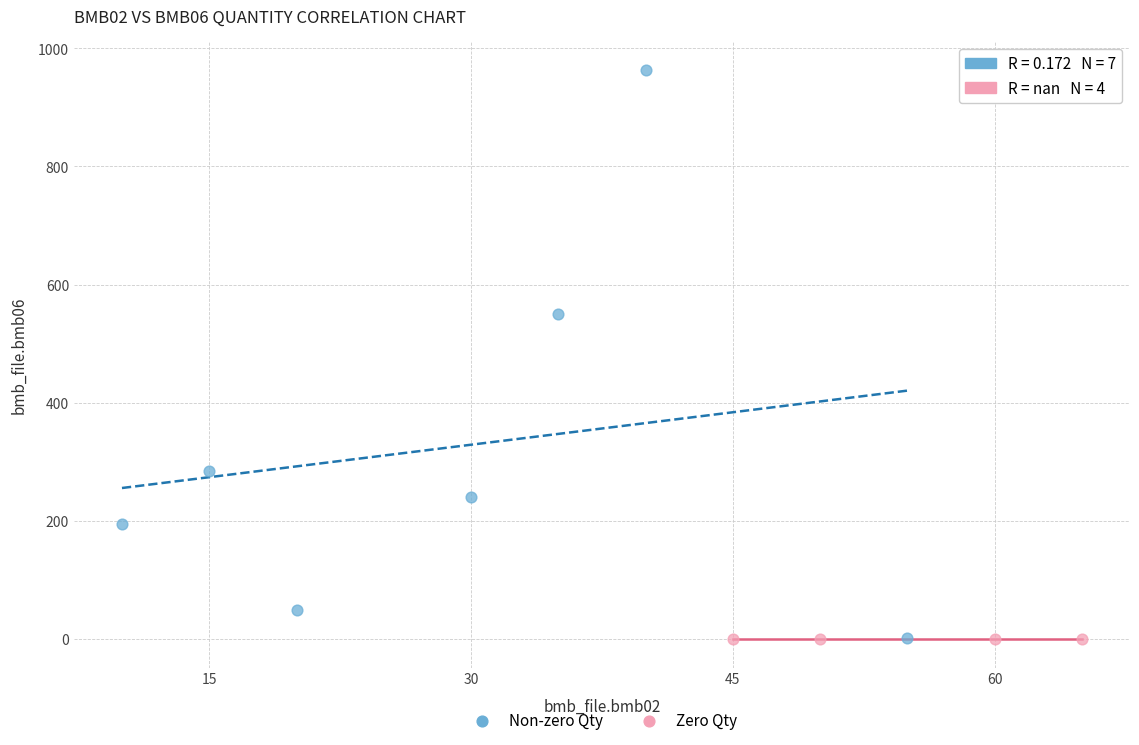

Which series contains the highest Y value?

Non-zero Qty